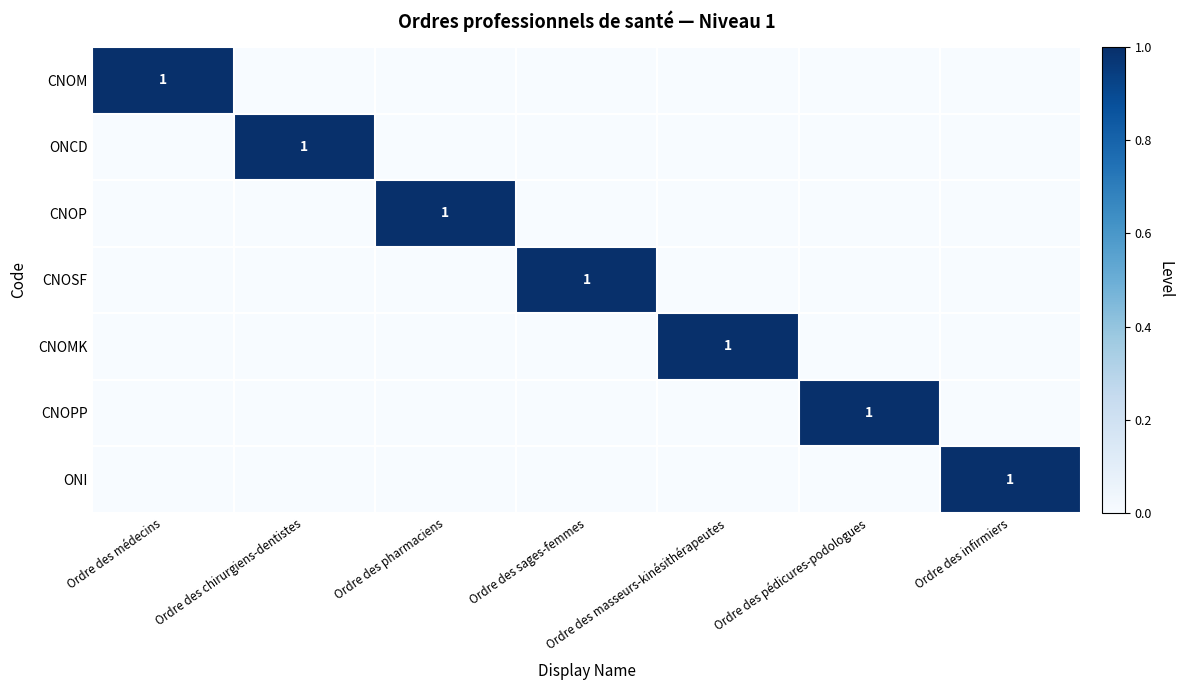

How many series are shown in this chart?

7